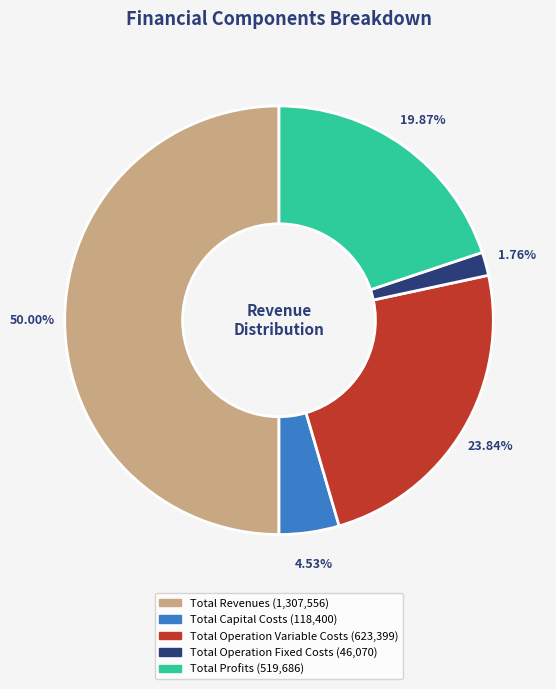

Does Total Operation Fixed Costs represent more than half of the total?

No